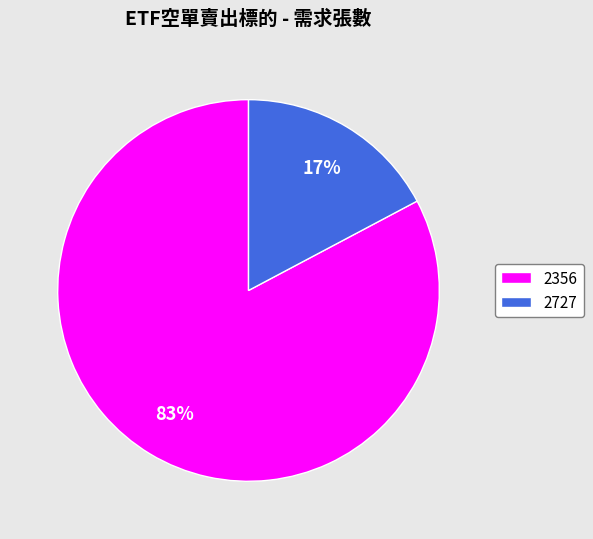

Is it true that 2356 is 83% of the pie?

True